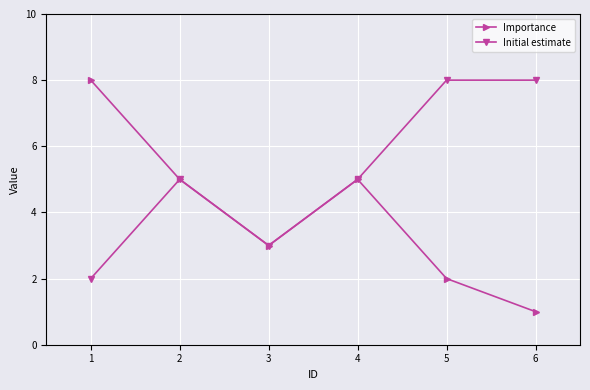

What is the smallest value displayed?

1